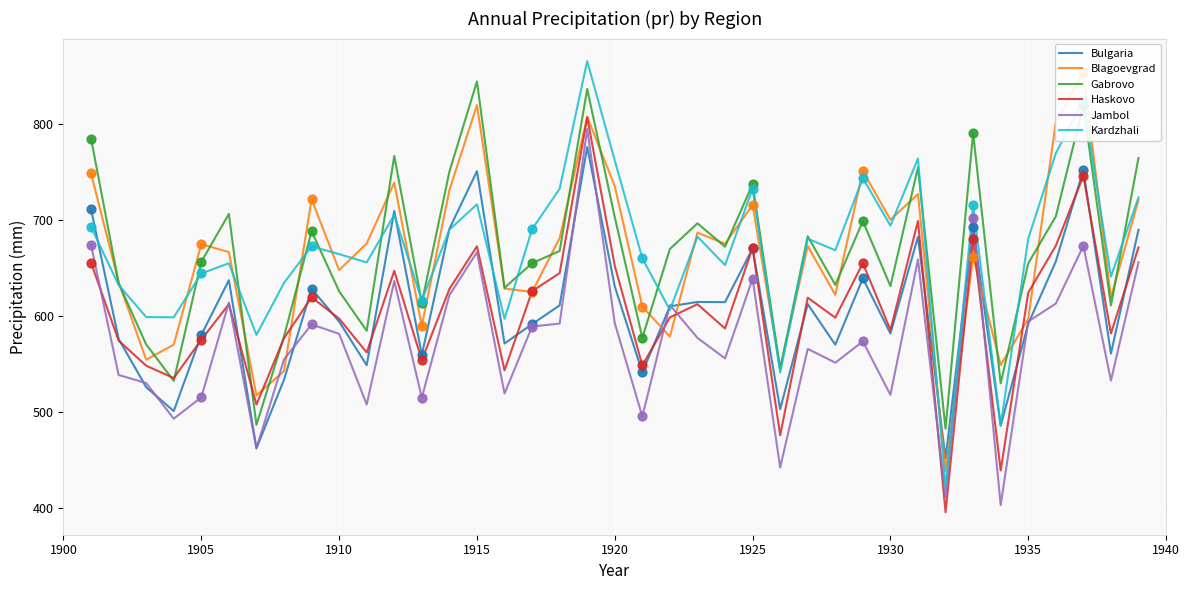

True or false: Gabrovo and Jambol cross at least once.

False